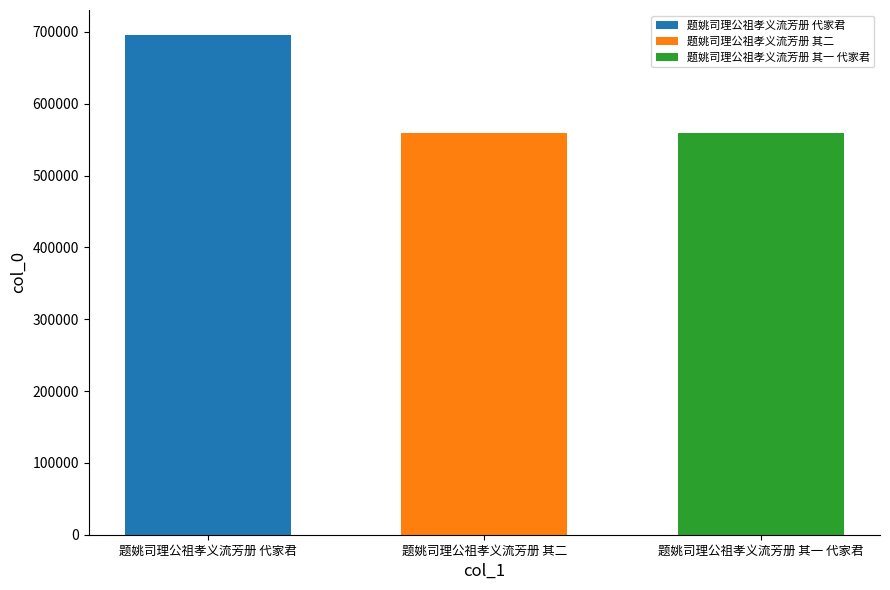

Rank the categories by 题姚司理公祖孝义流芳册 代家君 value from highest to lowest.

题姚司理公祖孝义流芳册 其二